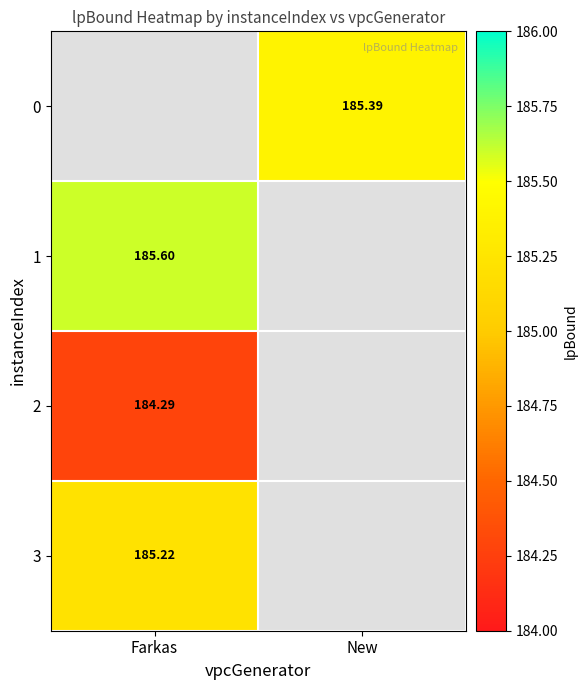

Is the value of 1 at Farkas greater than the value of 3 at Farkas?

Yes